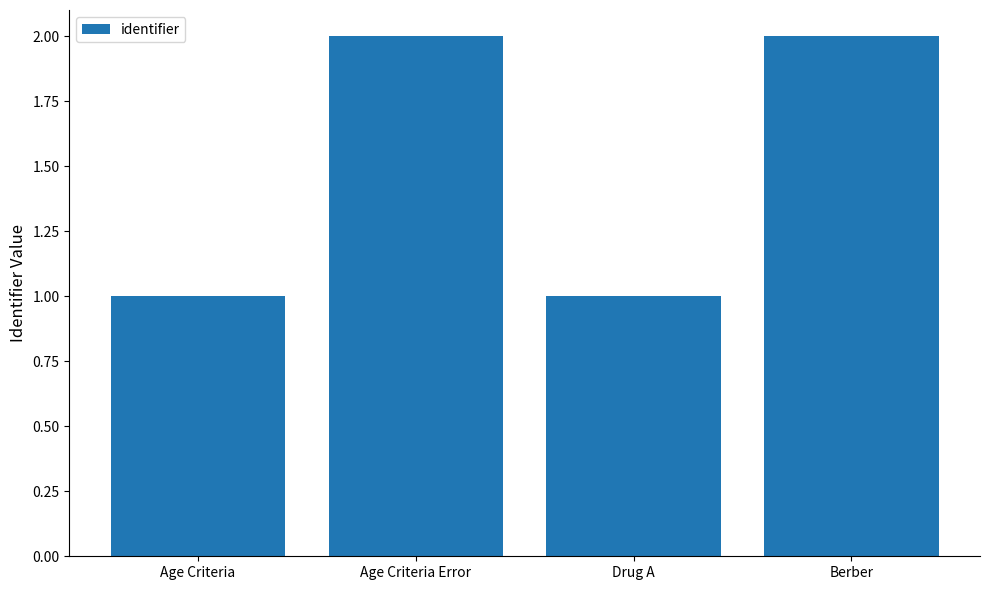

True or false: the data shows 1 at Drug A.

True